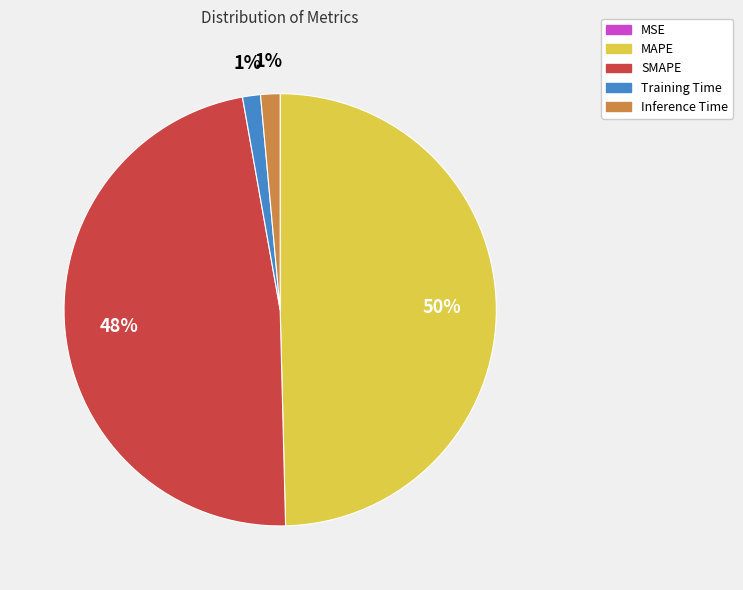

Which has a higher value, Training Time or SMAPE?

SMAPE